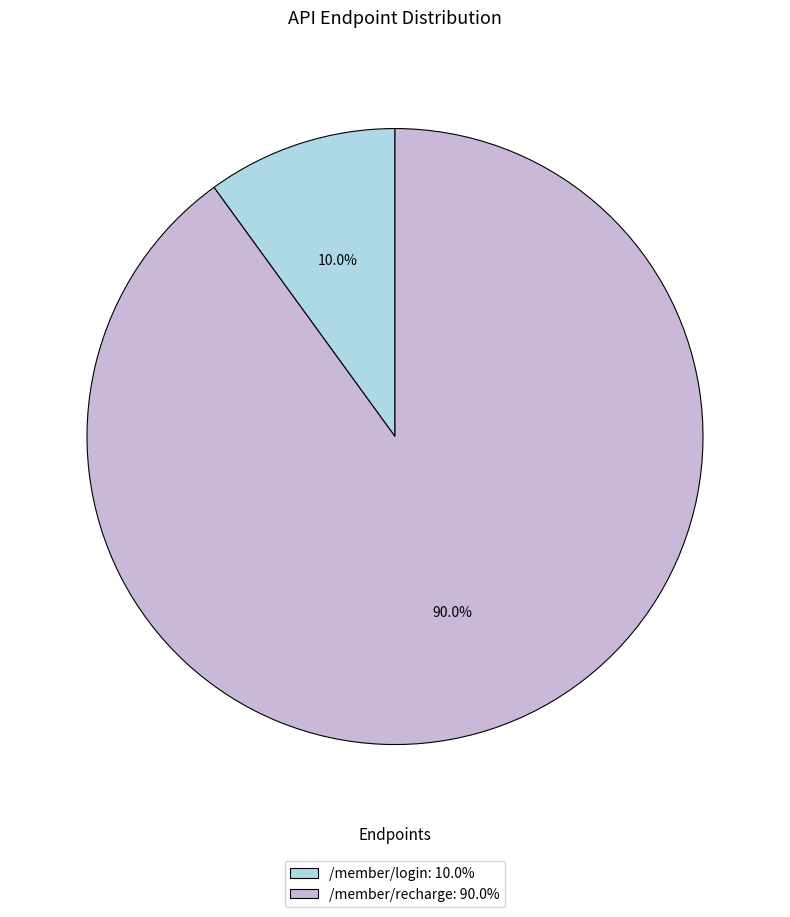

What percentage is the /member/login slice, to the nearest percent?

10%